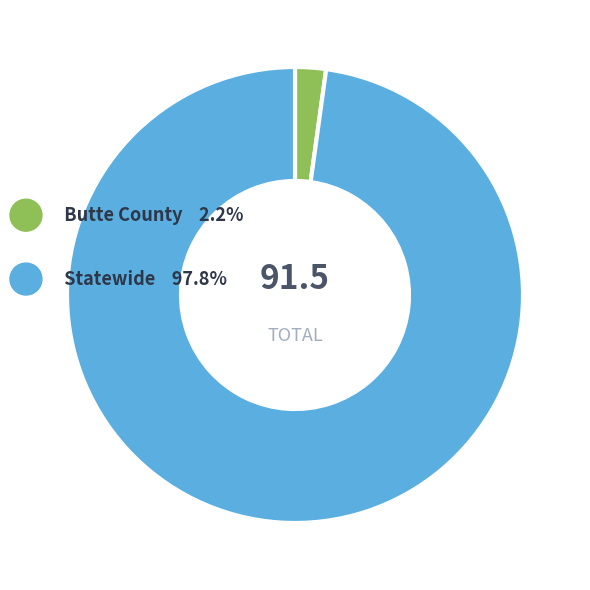

To the nearest percent, what is the average slice percentage?

50%